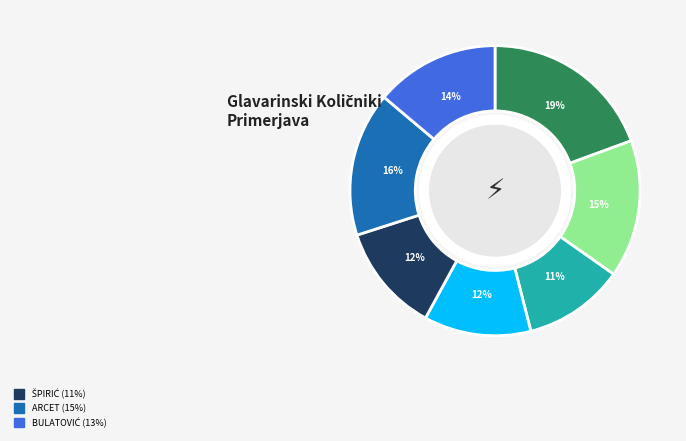

Is there a majority slice in this chart?

No